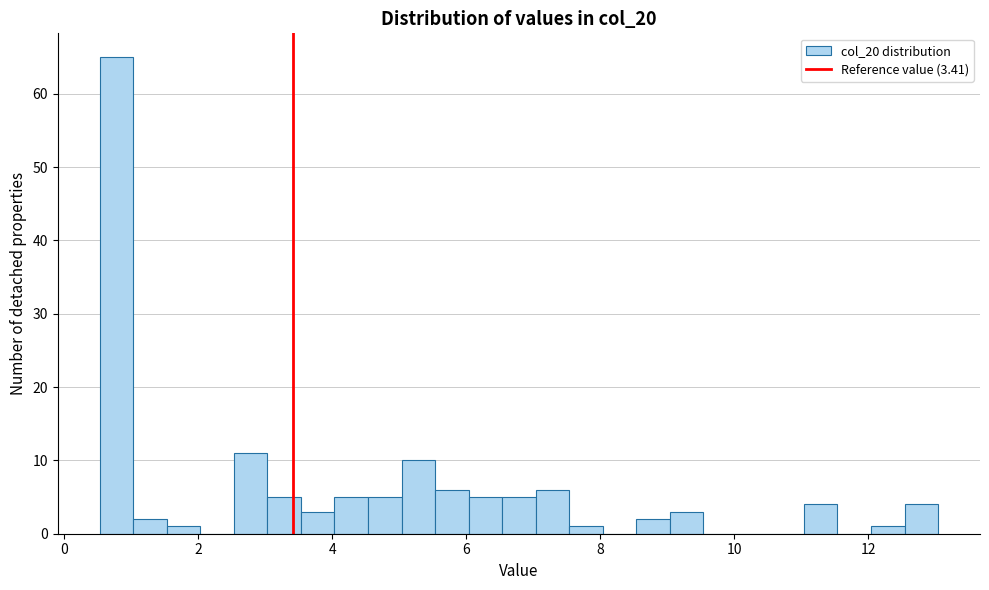

Around what value on the x-axis is the tallest bar? Give the approximate position of its centre, as read against the axis.

0.8